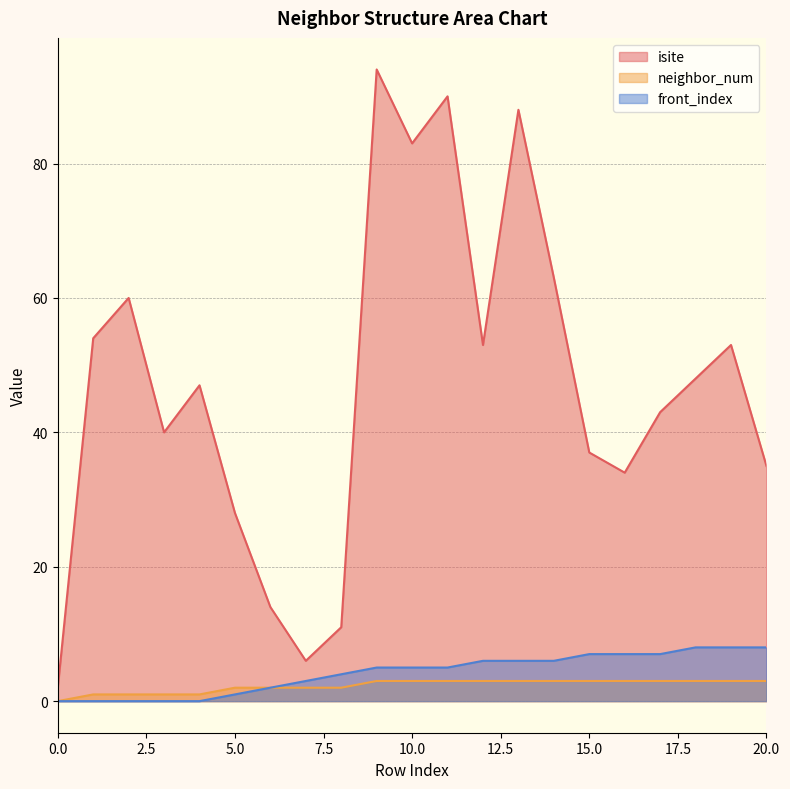

What is the value of the front_index point at the 8th from the left?

3